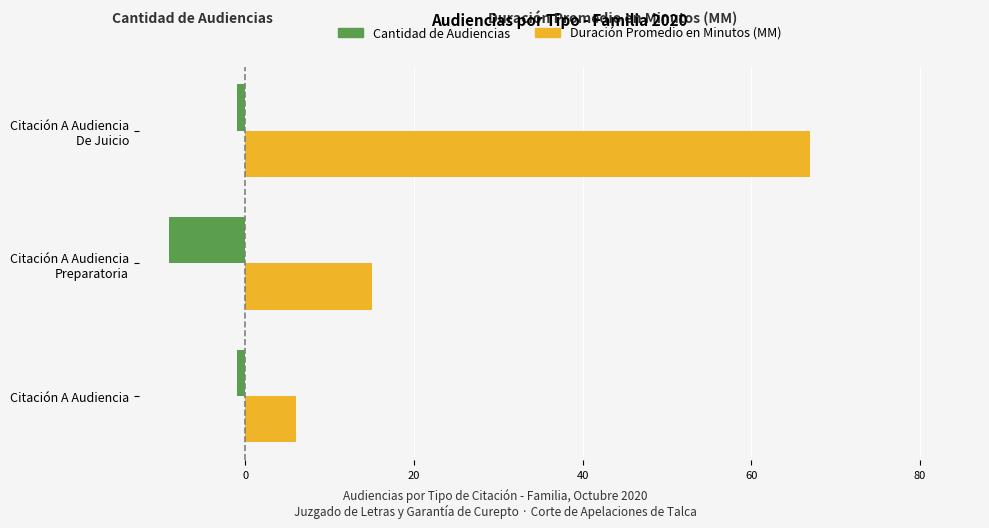

Rank the series by their average value, from highest to lowest.

Duración Promedio en Minutos (MM), Cantidad de Audiencias